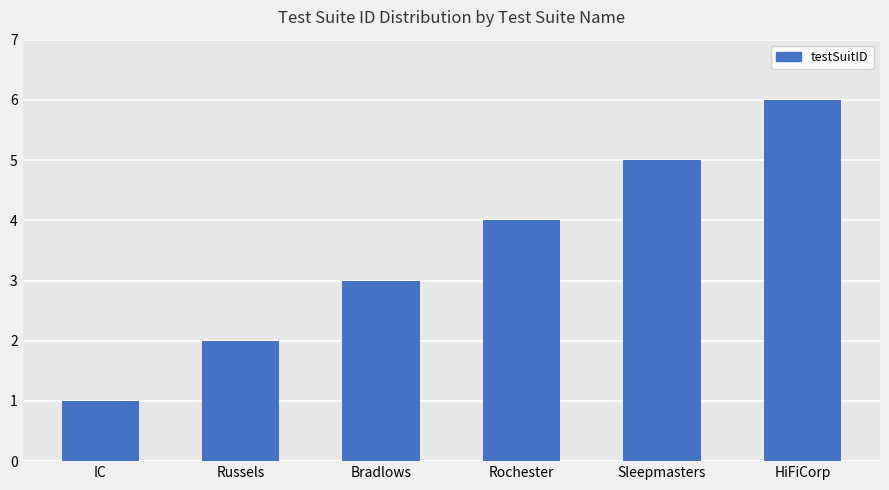

How many distinct data groups are displayed?

1